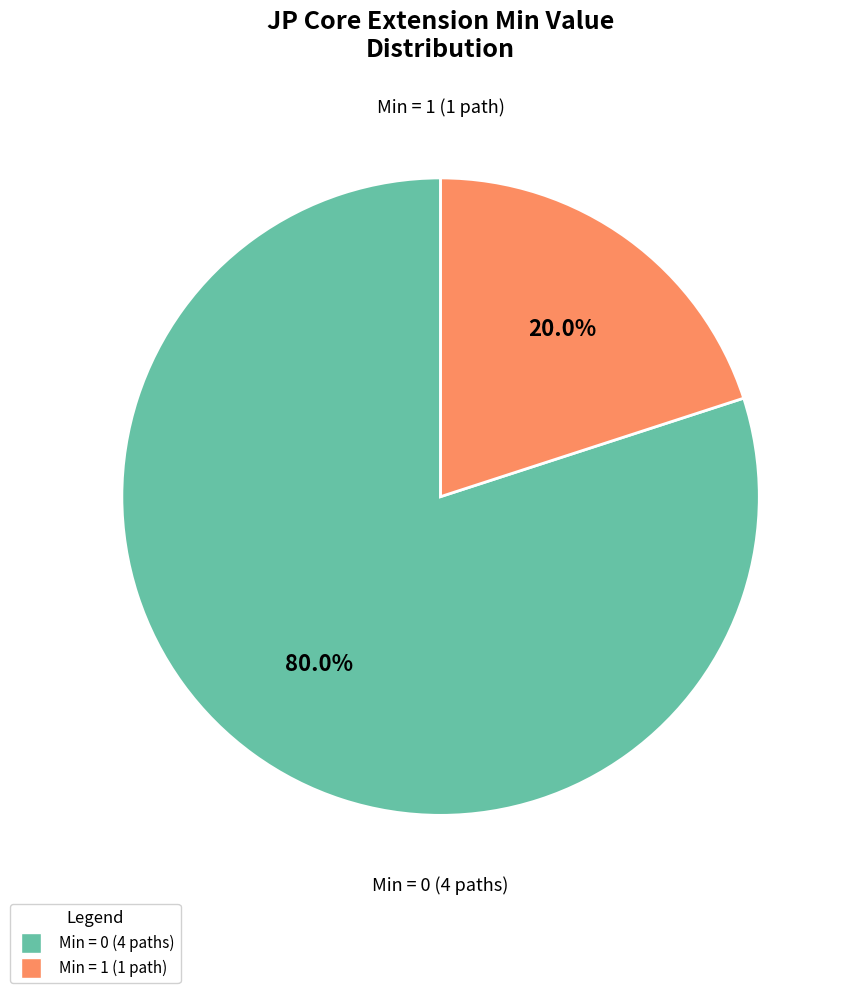

Rank the categories by value from highest to lowest.

Min = 0 (4 paths), Min = 1 (1 path)